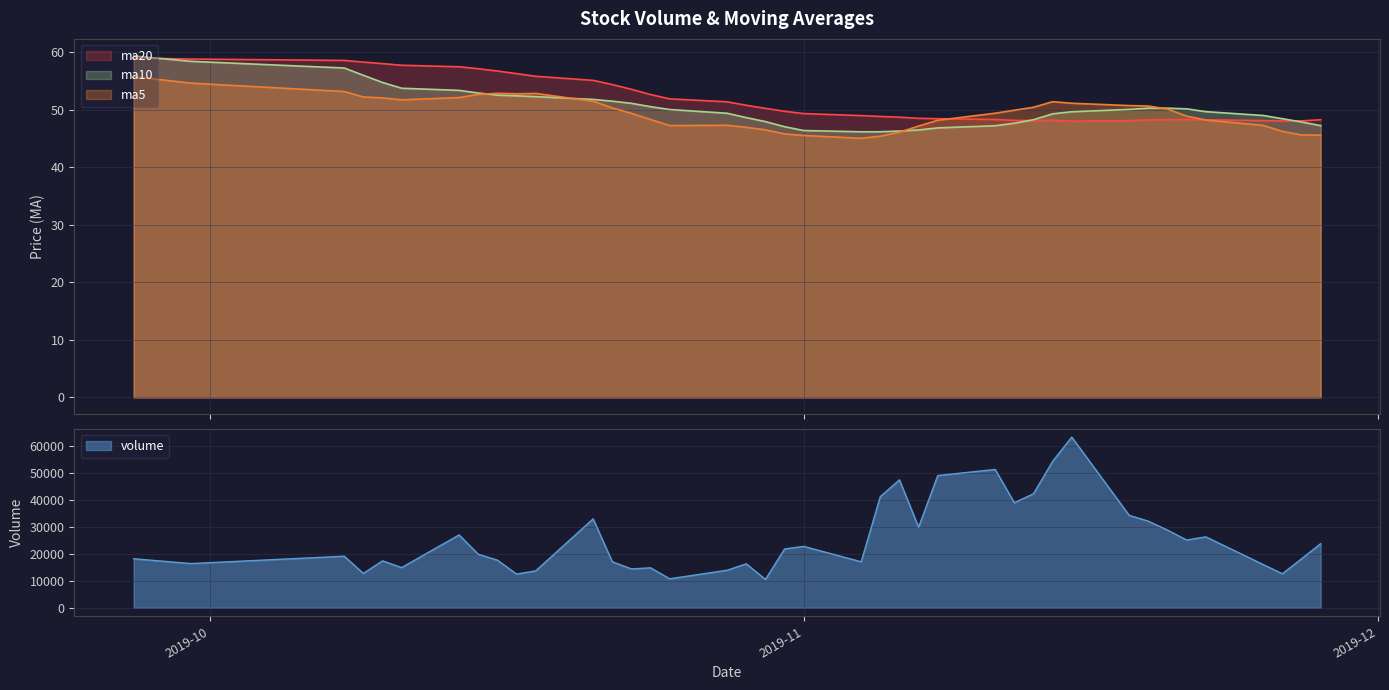

At which category is the sum across all series the highest?

2019-11-15